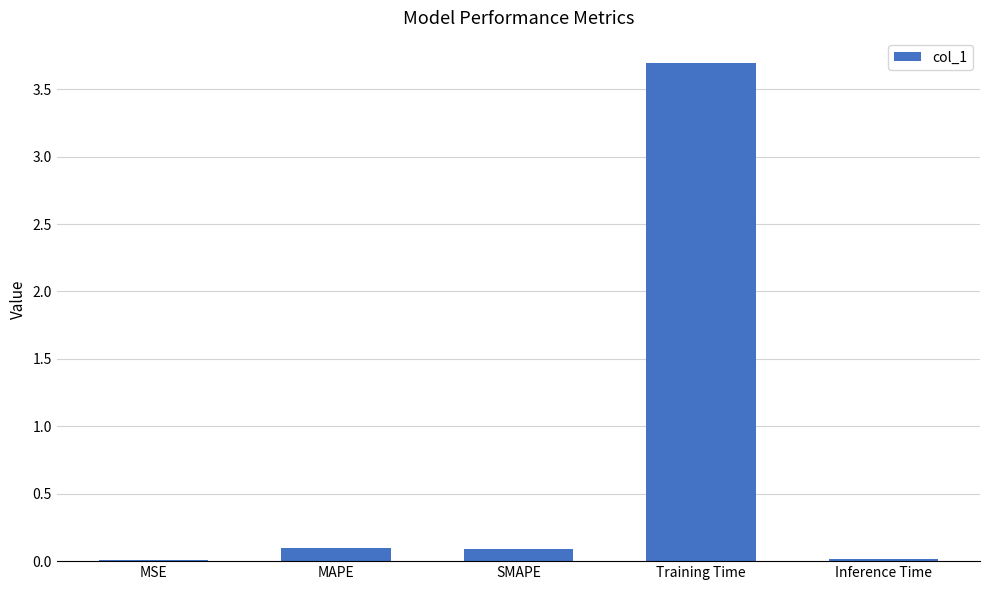

How many distinct data groups are displayed?

1